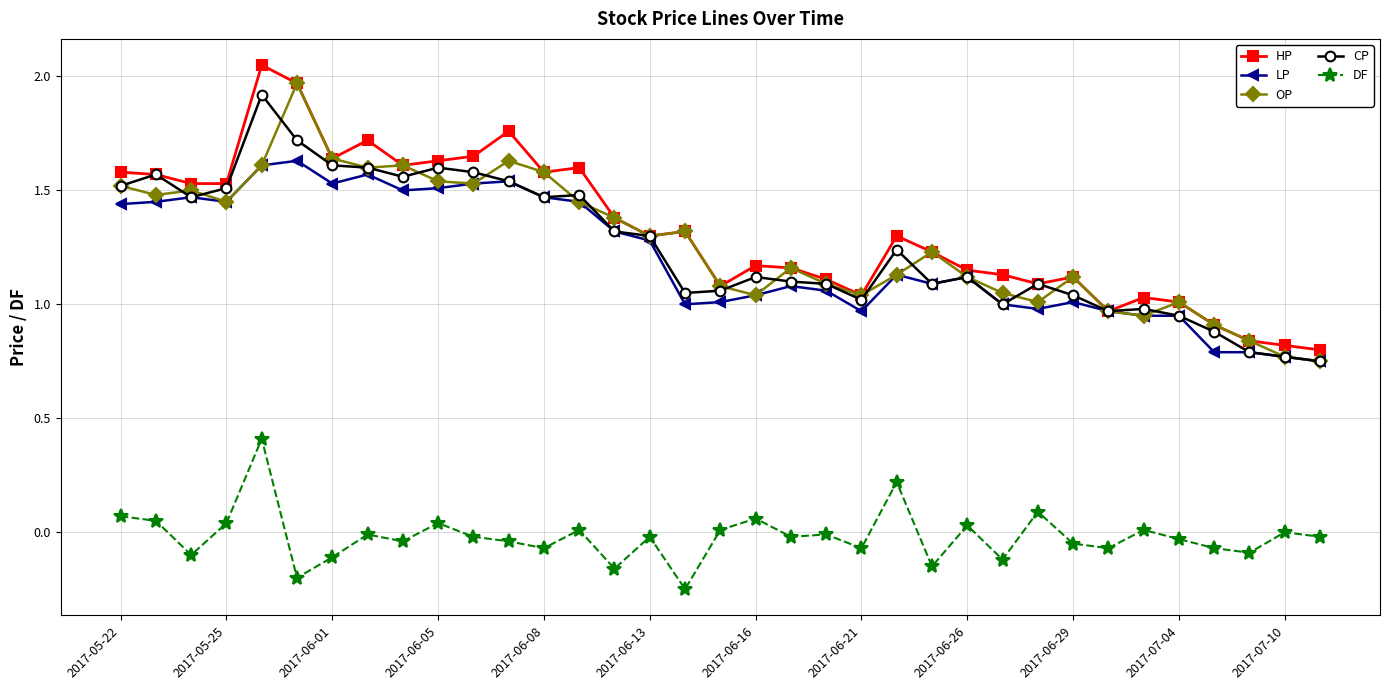

True or false: DF has more than 1 points higher than both neighbors.

True